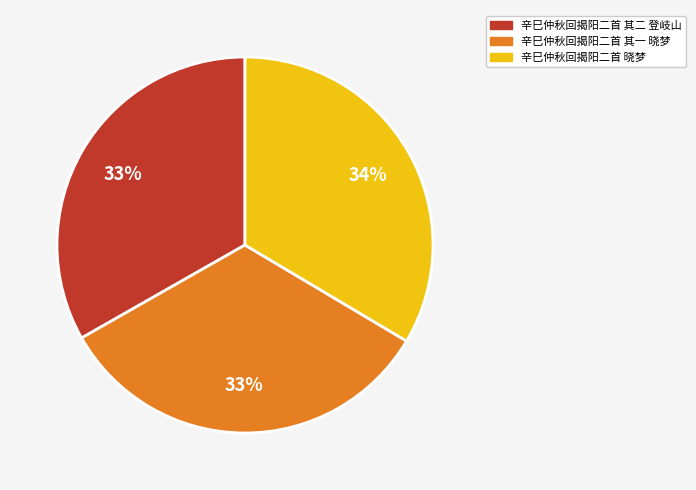

Does 辛巳仲秋回揭阳二首 其二 登岐山 account for over 50% of the chart?

No